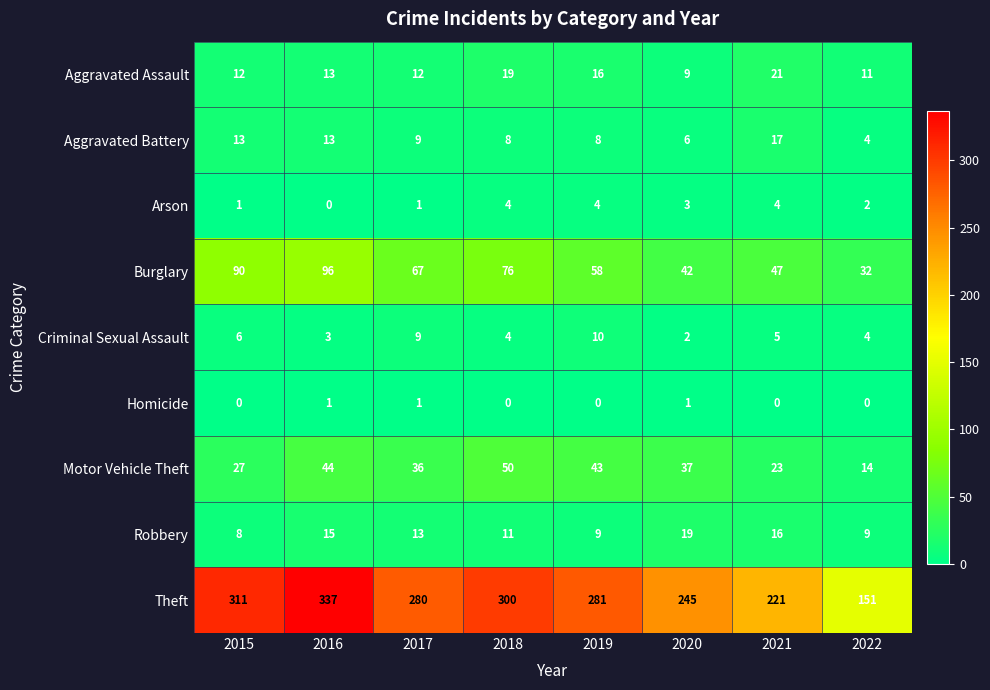

What is the sum of all Homicide values?

3